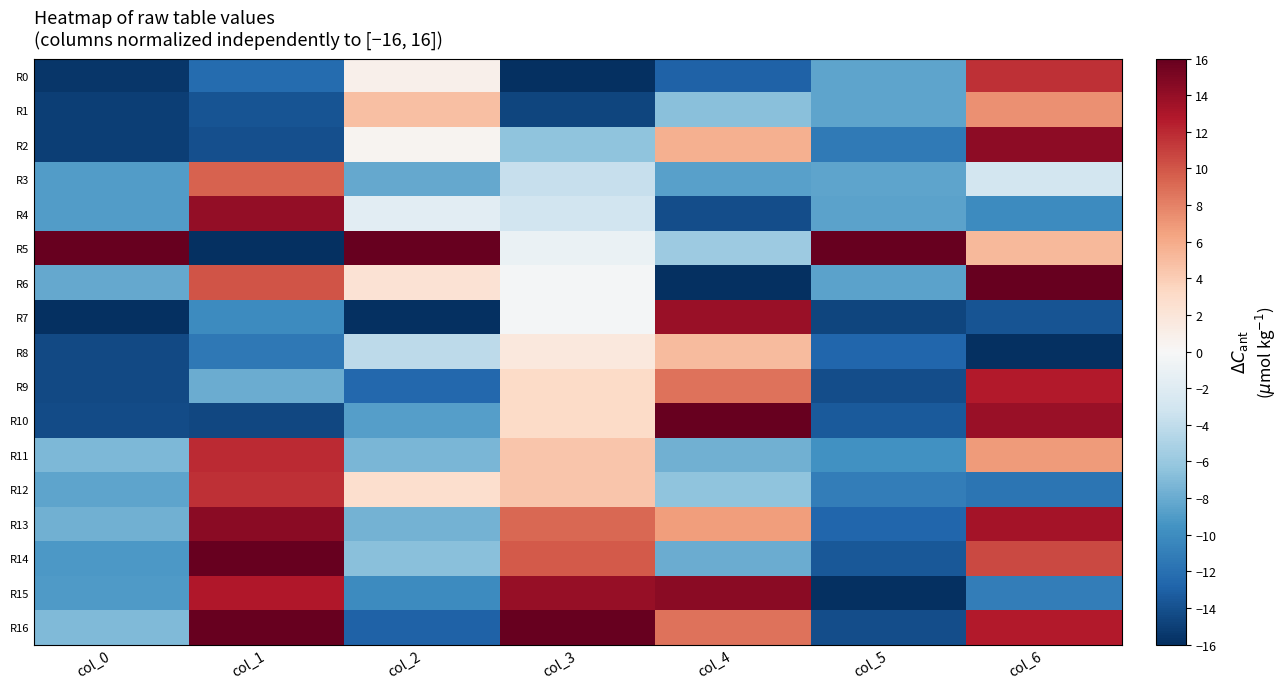

What is the total value across all series at col_4?

-7.5